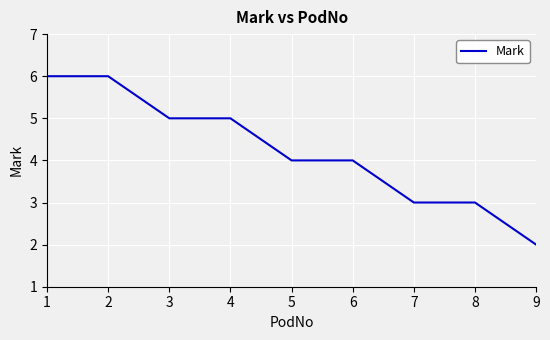

What is the maximum value shown in the chart?

6